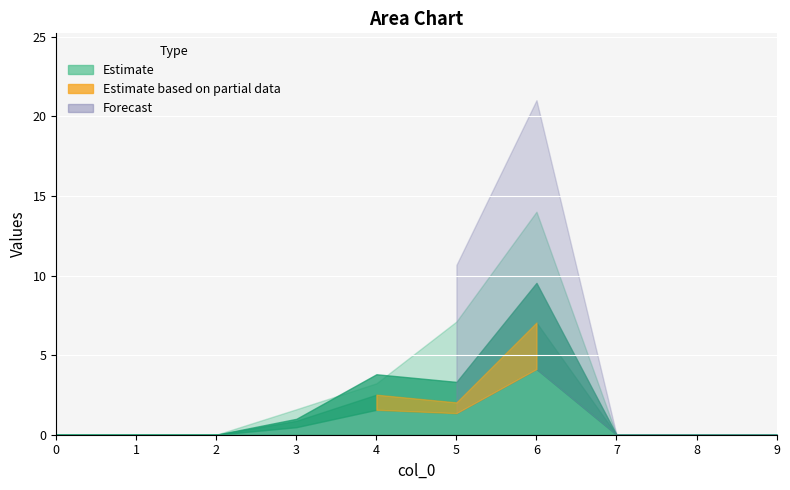

At how many categories does at least one series exceed 1?

4